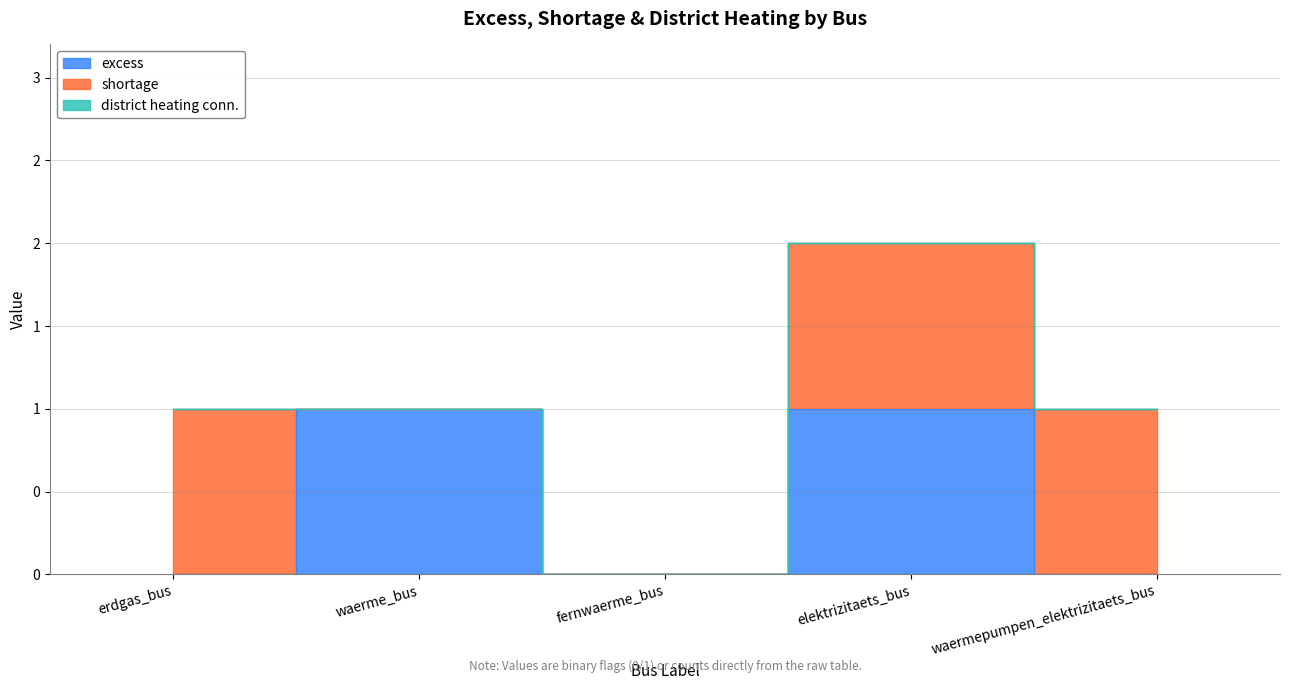

What are all the series names shown in the legend?

excess, shortage, district heating conn.